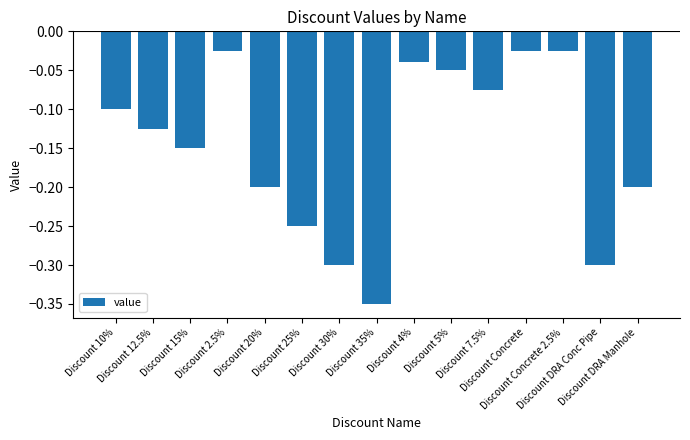

What is the sum of all values?

-2.2